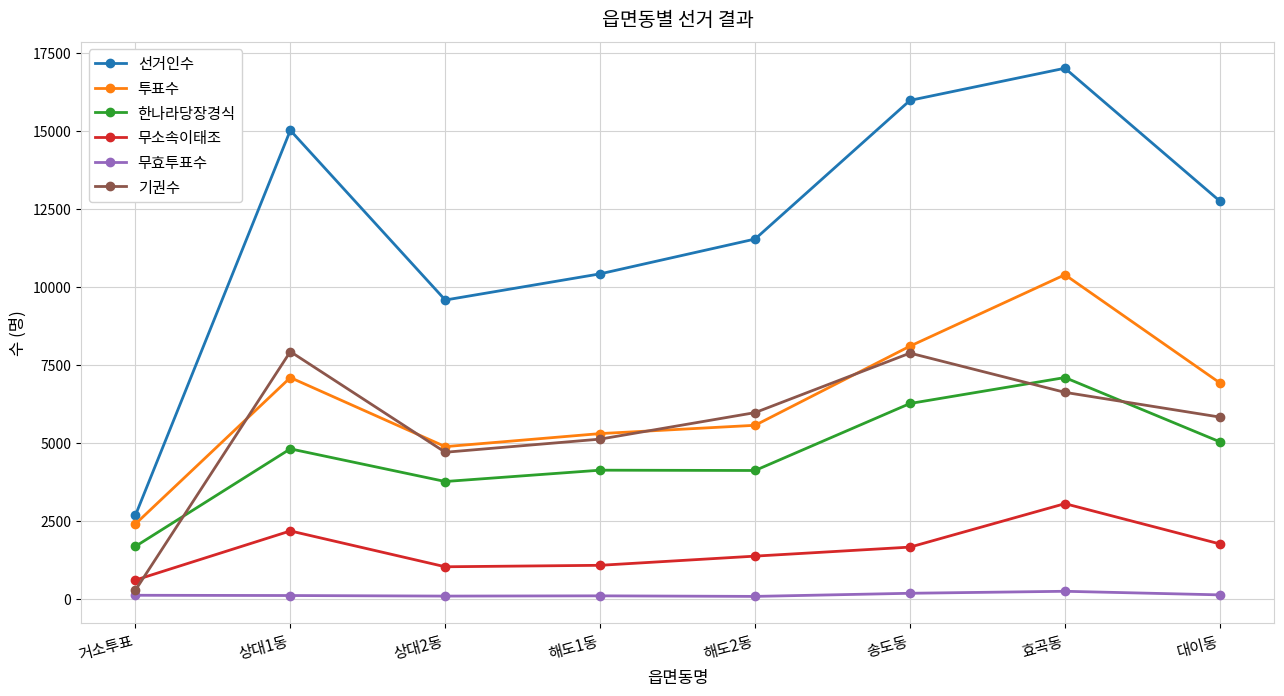

How many data points does each series have?

8